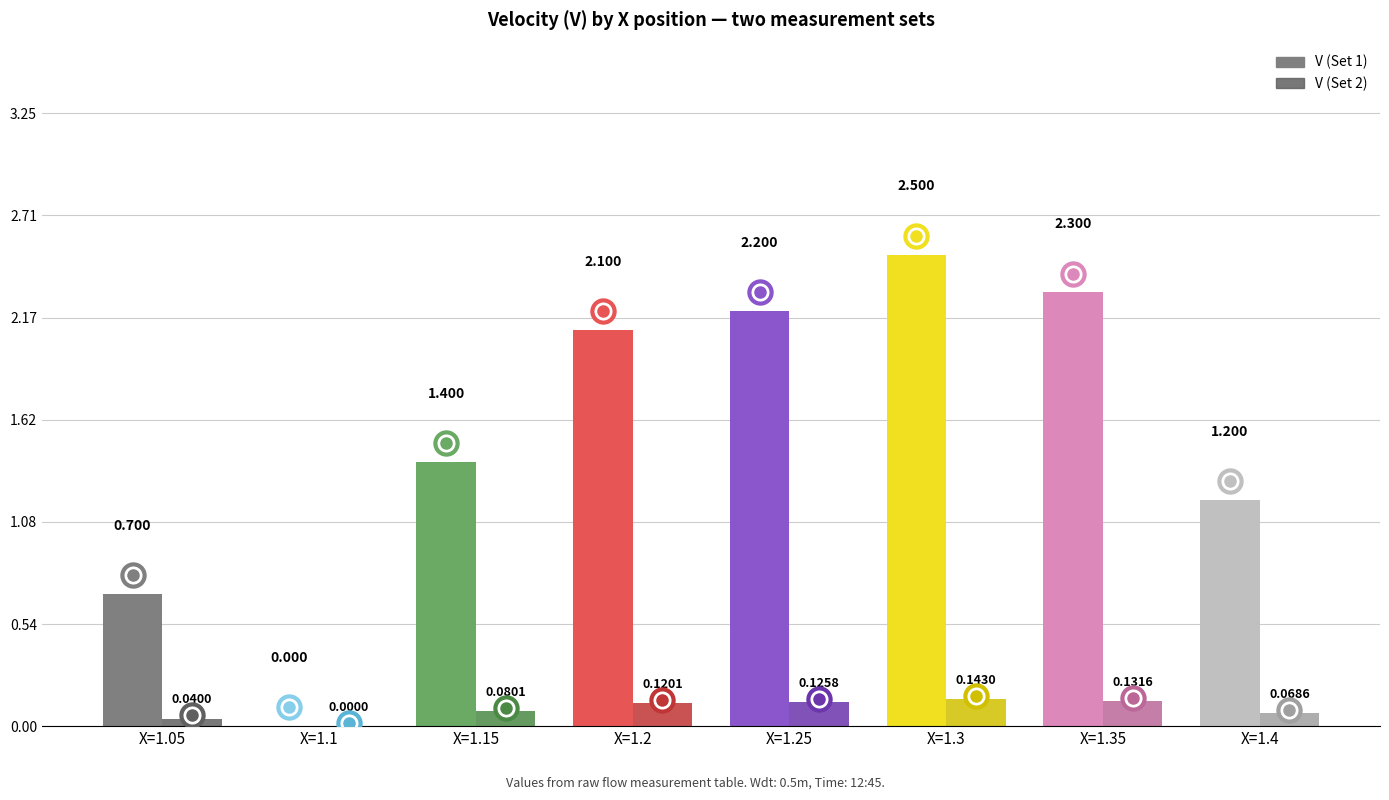

How many positive values does the V (Set 2) series have?

7